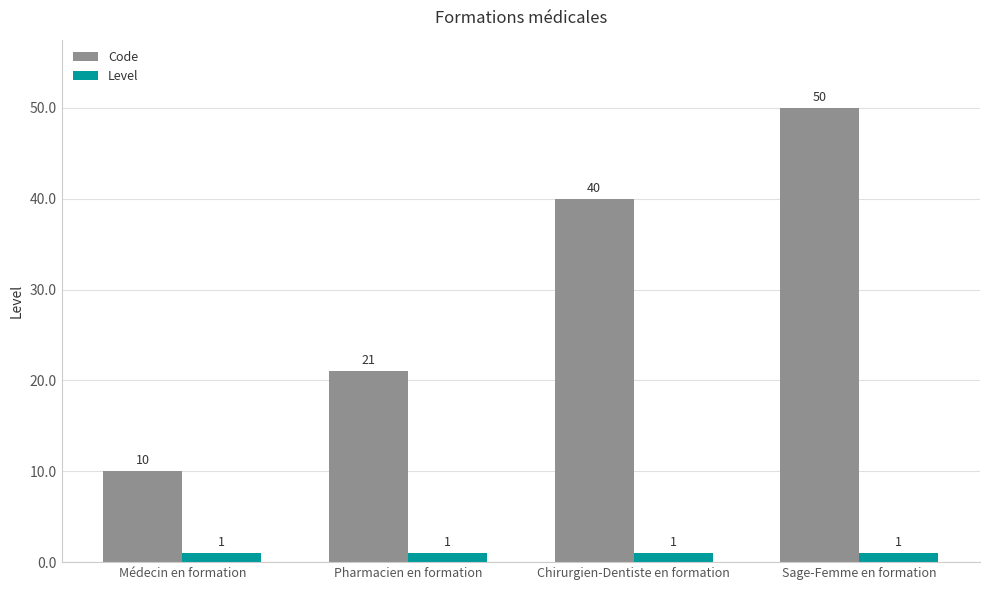

The value of Level at Médecin en formation is 1. True or false?

True